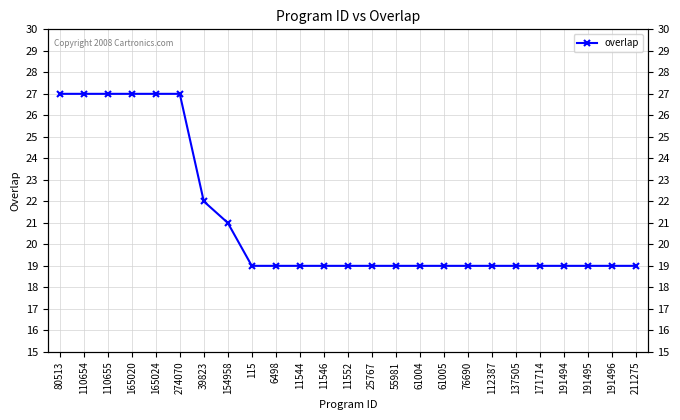

Reading right to left, extract all data points from this chart.

19	19	19	19	19	19	19	19	19	19	19	19	19	19	19	19	19	21	22	27	27	27	27	27	27